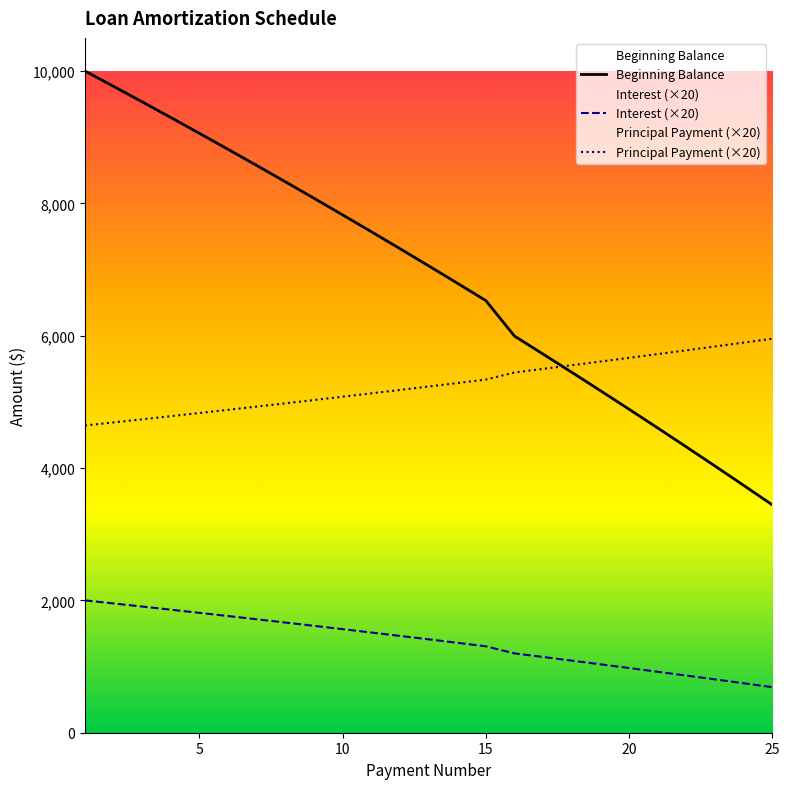

List the series in order of their peak value, lowest first.

Interest (×20), Principal Payment (×20), Beginning Balance